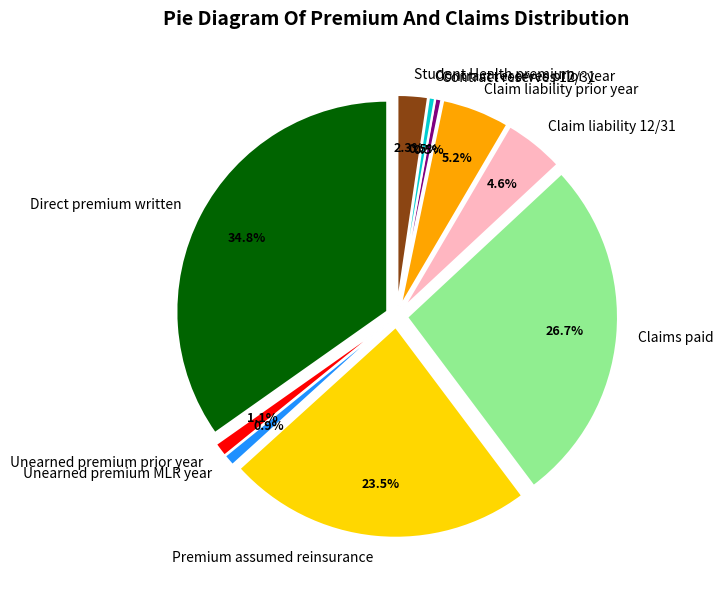

Does Student Health premium account for over 50% of the chart?

No